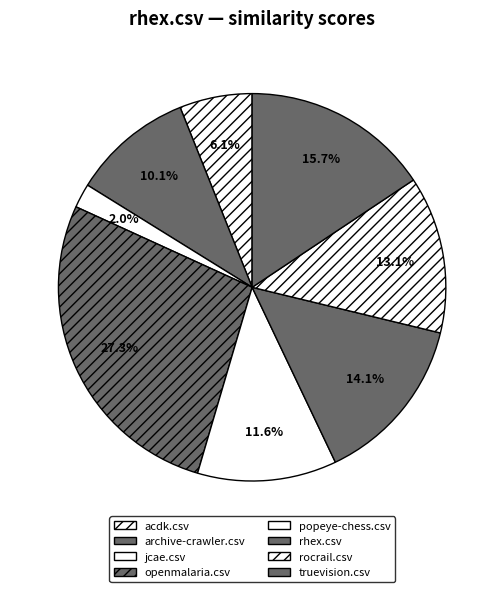

What percentage is NOT represented by acdk.csv?

93.9%